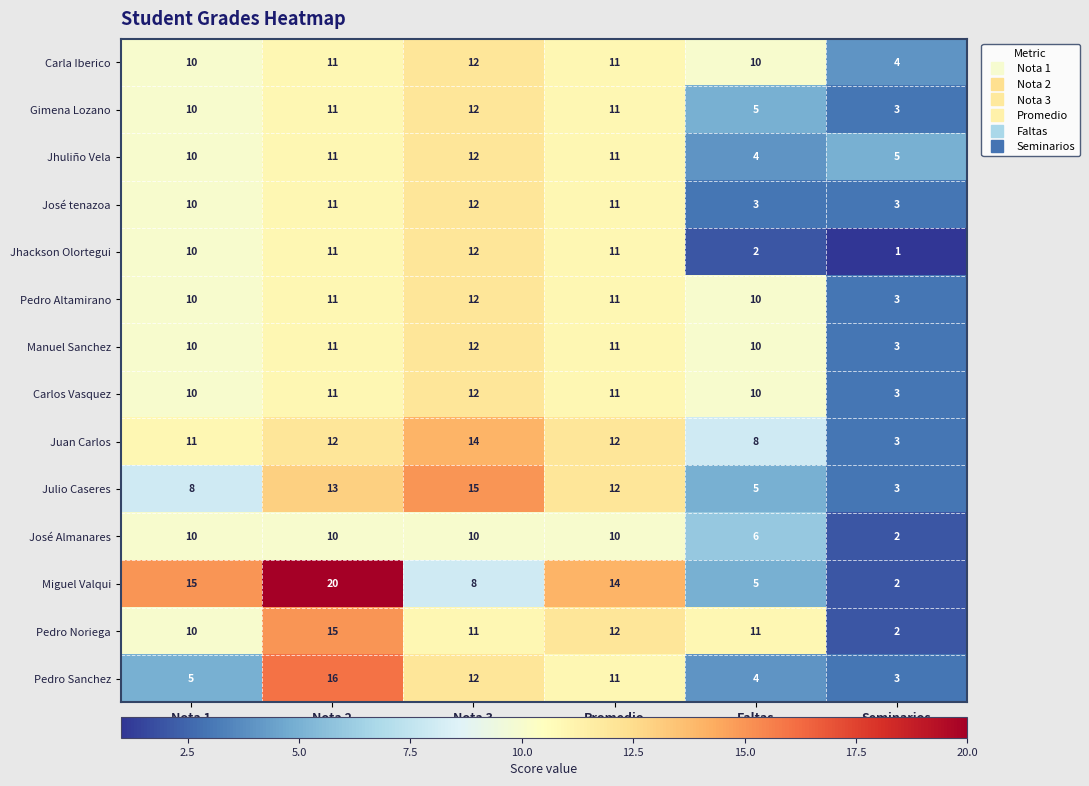

What is the minimum value shown in the chart?

1